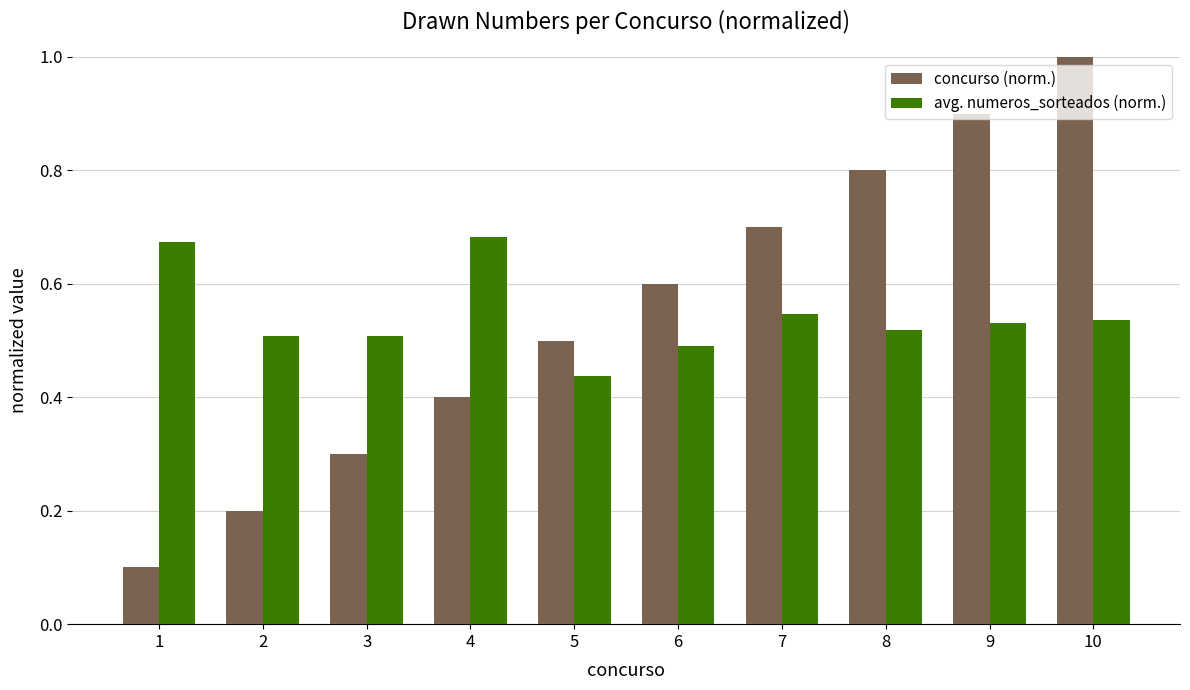

What is the sum of the concurso (norm.) values at 6 and 10?

1.6